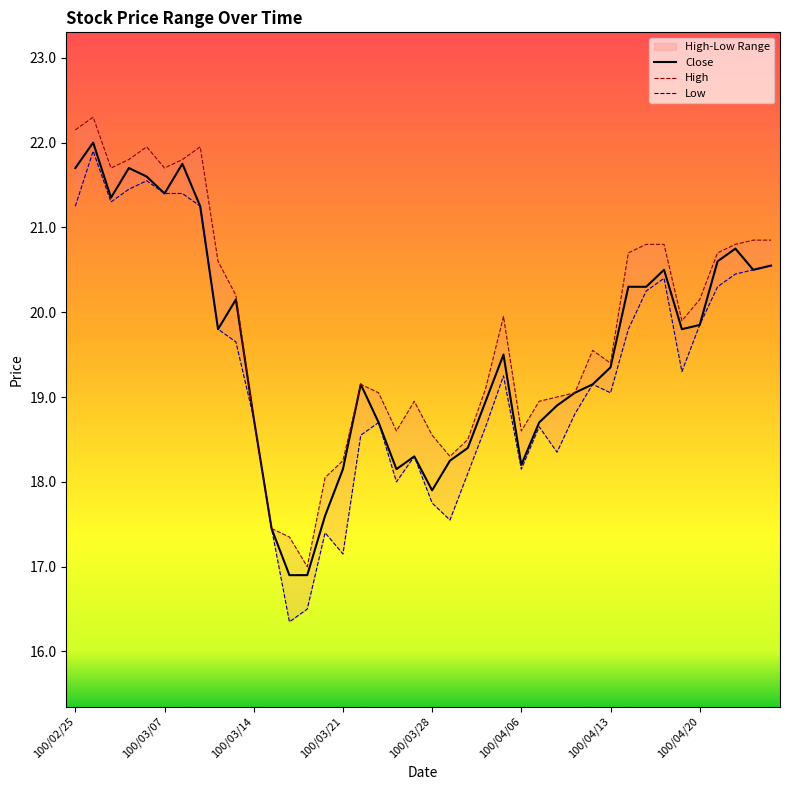

True or false: Close and Low cross at least once.

False